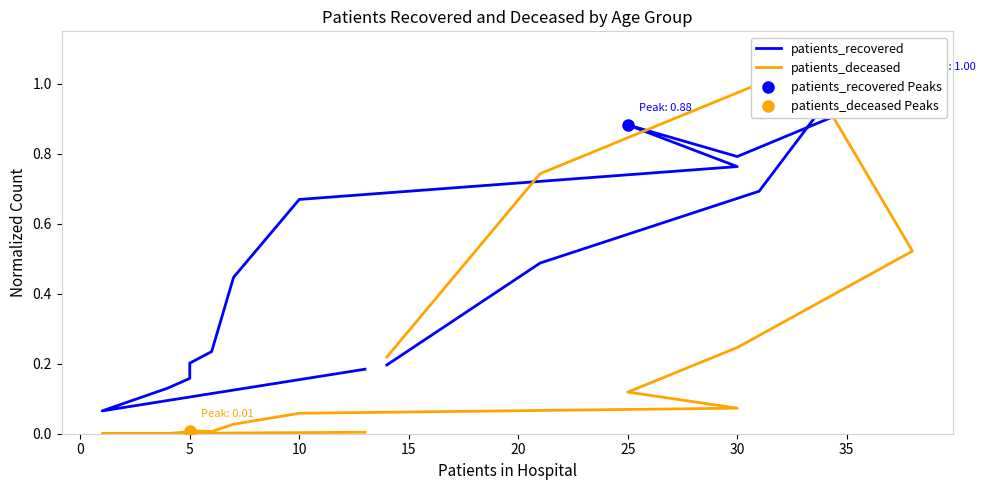

What is the average value of the patients_recovered series?

0.5